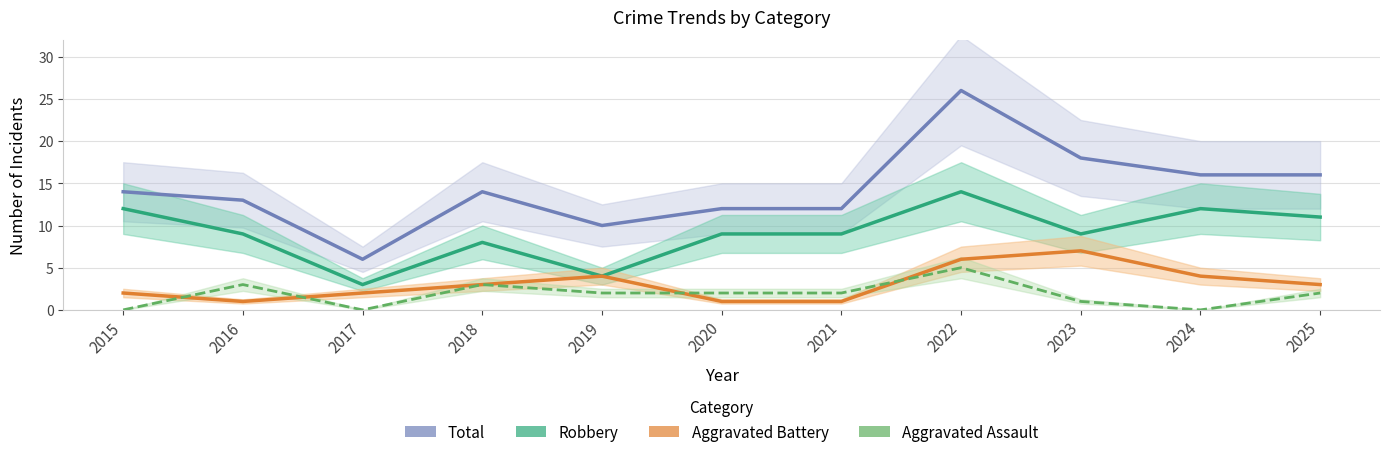

What is the value of the Total point at the 9th from the left?

18